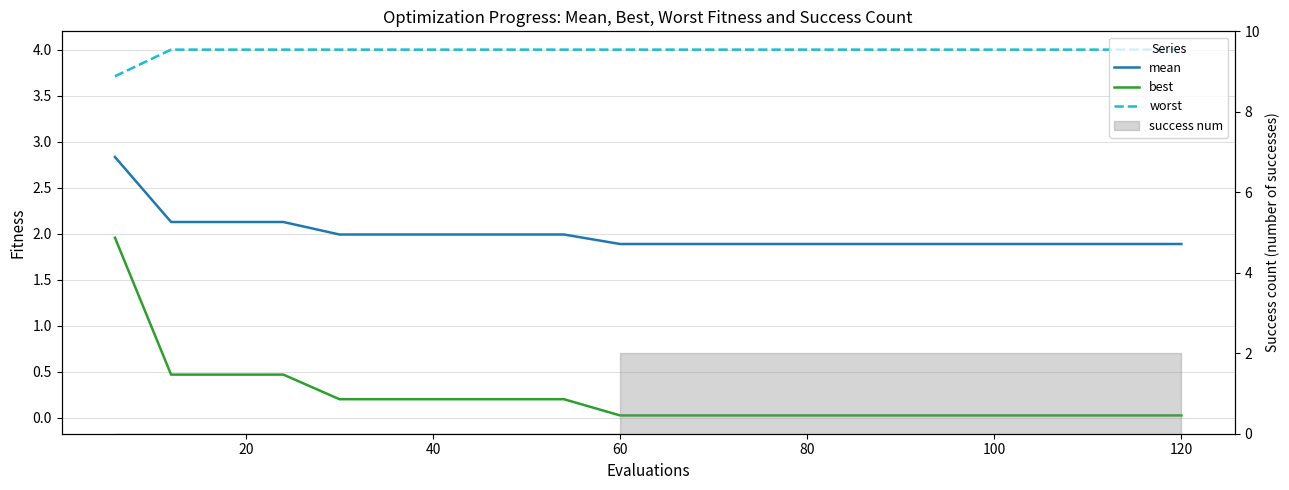

Reading left to right, extract all data points from this chart.

mean: 2.8	2.1	2.1	2.1	2.0	2.0	2.0	2.0	2.0	1.9	1.9	1.9	1.9	1.9	1.9	1.9	1.9	1.9	1.9	1.9
best: 2.0	0.5	0.5	0.5	0.2	0.2	0.2	0.2	0.2	0.0	0.0	0.0	0.0	0.0	0.0	0.0	0.0	0.0	0.0	0.0
worst: 3.7	4.0	4.0	4.0	4.0	4.0	4.0	4.0	4.0	4.0	4.0	4.0	4.0	4.0	4.0	4.0	4.0	4.0	4.0	4.0